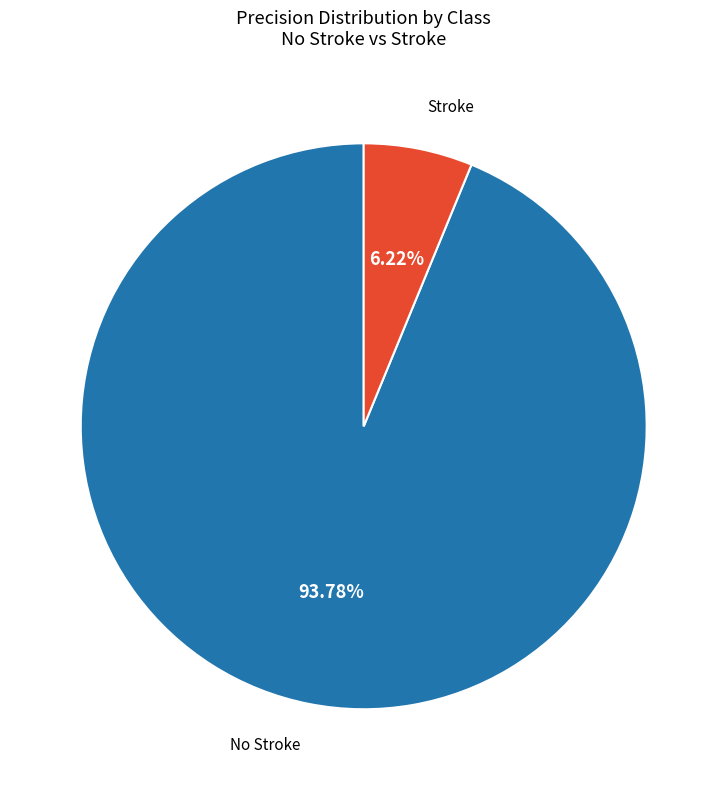

Is there any slice that represents more than half of the pie?

Yes